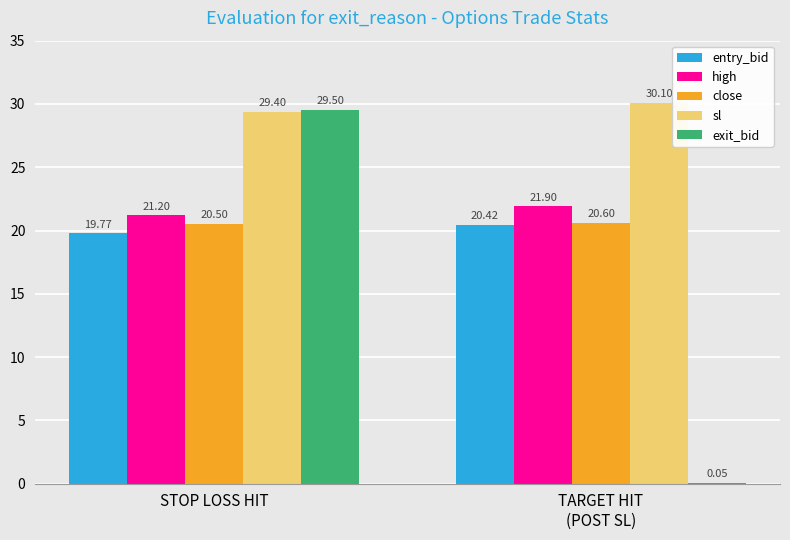

Which series changed the most between STOP LOSS HIT and TARGET HIT
(POST SL)?

exit_bid